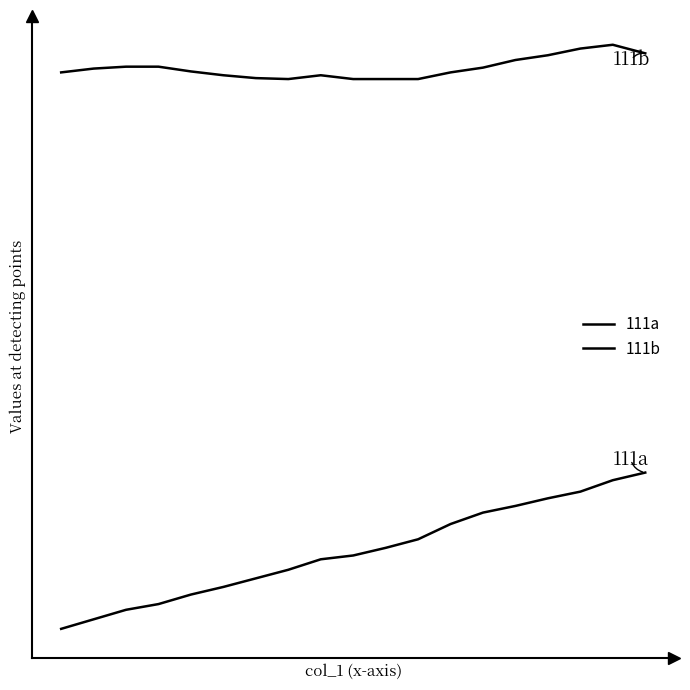

What is the sum of all 111a values?

16666